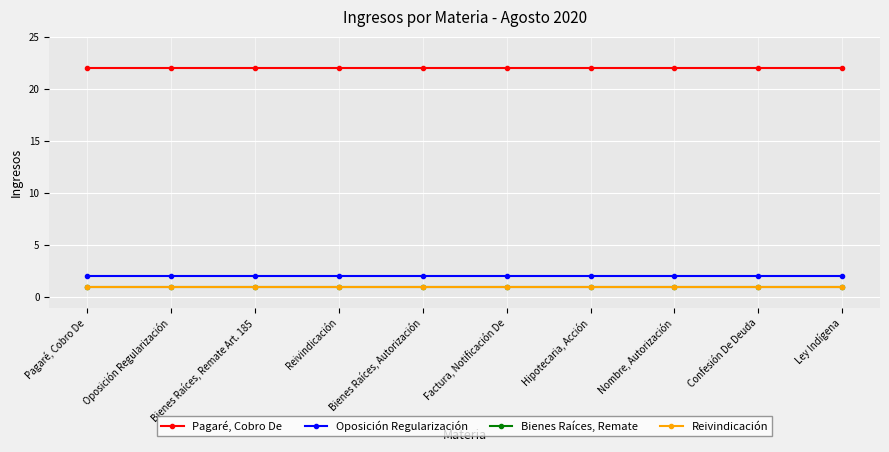

Which series changed the most between Oposición Regularización and Reivindicación?

Pagaré, Cobro De